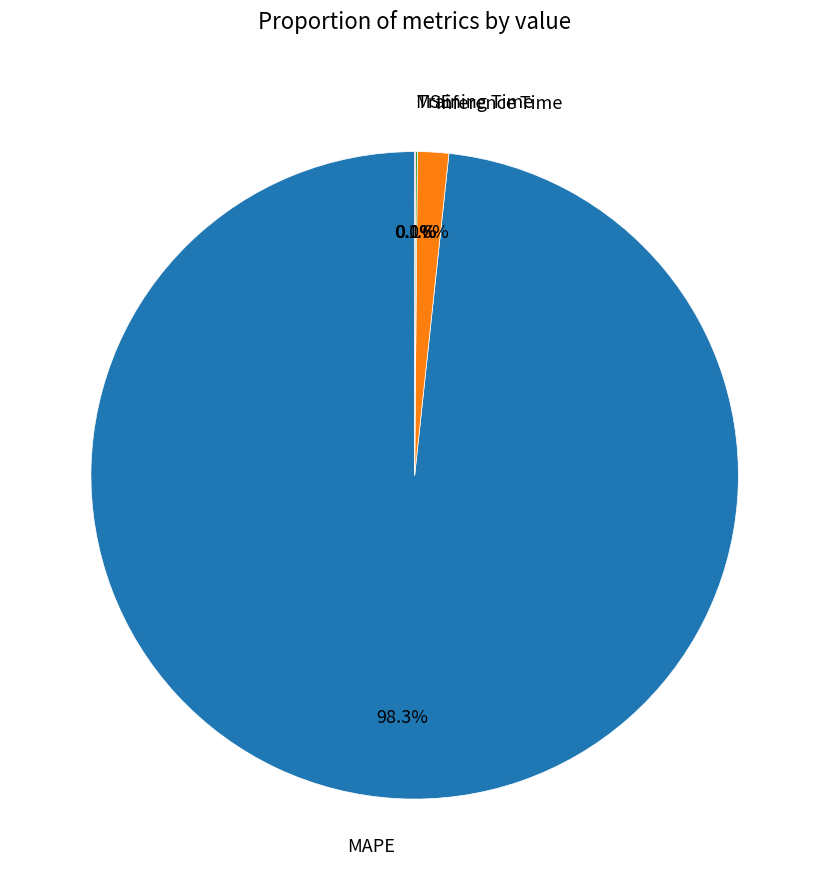

What is the majority slice?

MAPE